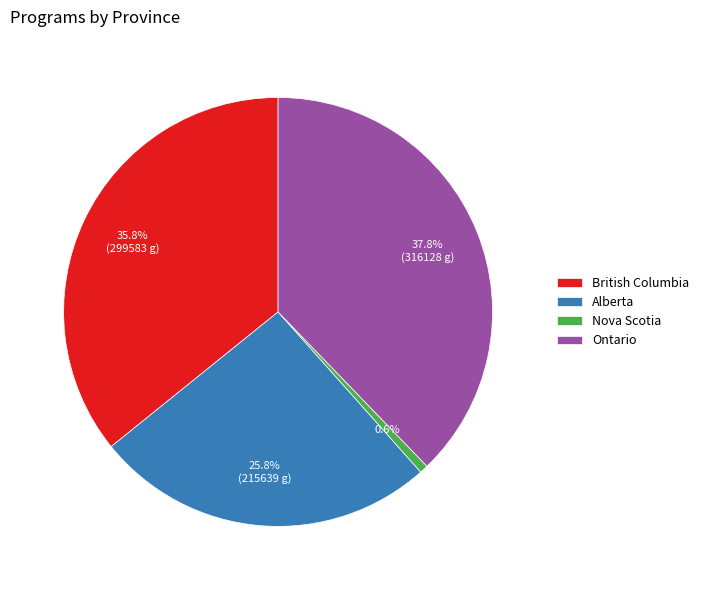

To the nearest percent, what is the combined percentage of British Columbia and Alberta?

62%